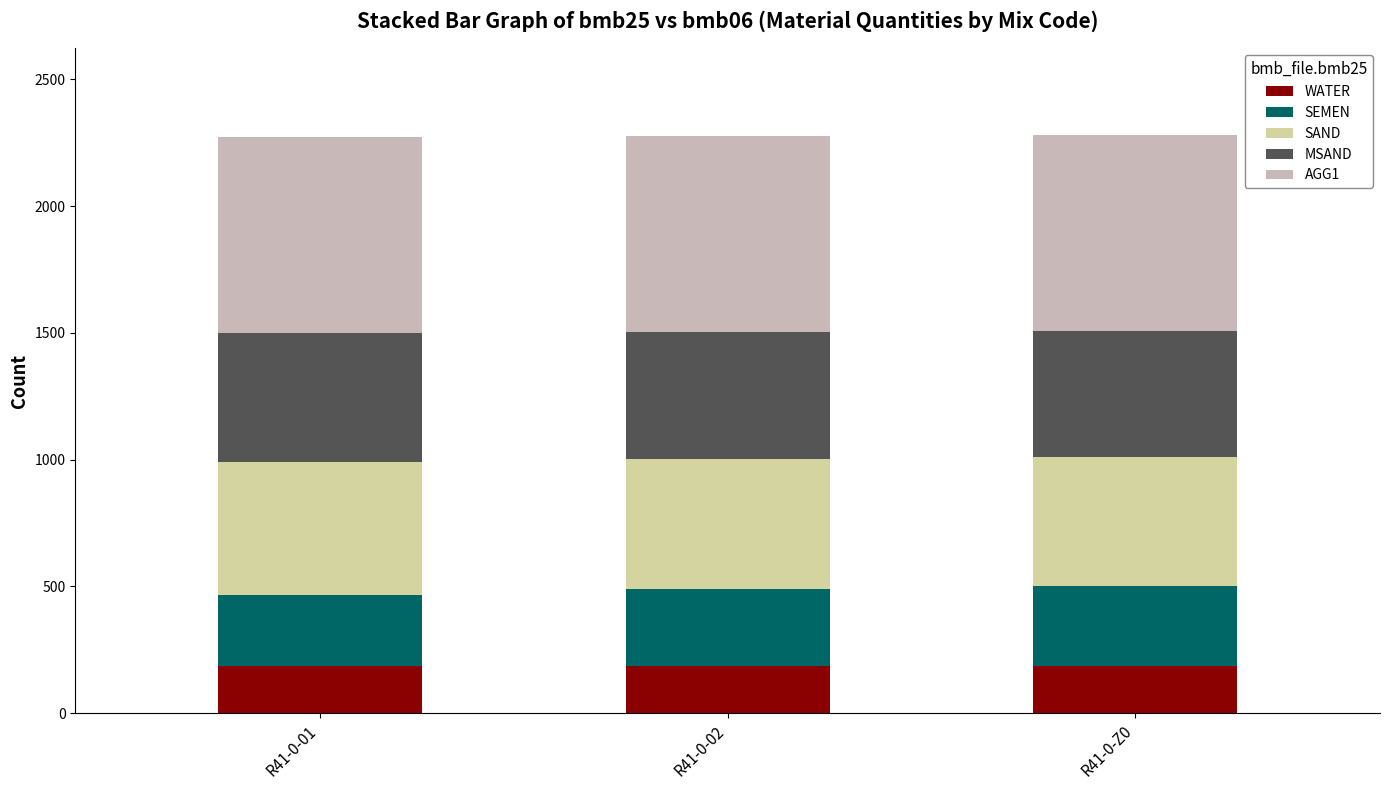

What are all the series names shown in the legend?

WATER, SEMEN, SAND, MSAND, AGG1